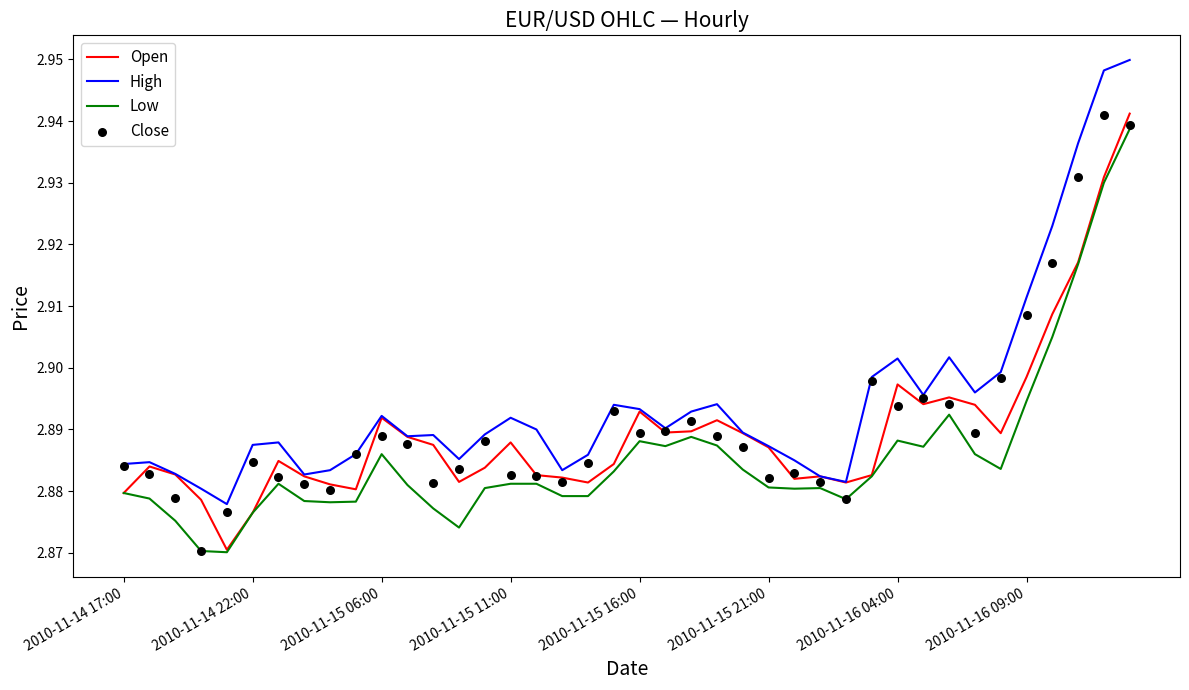

Which series contains the highest Y value?

High